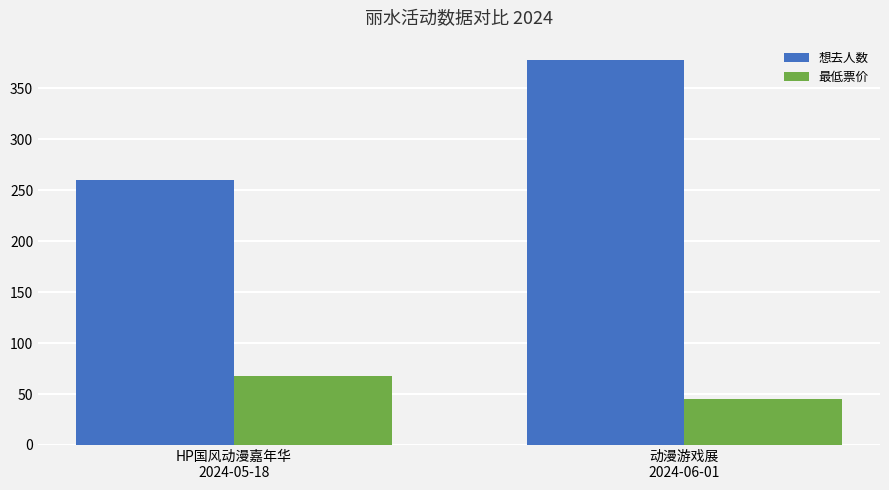

The value of 想去人数 at 动漫游戏展
2024-06-01 is 378. True or false?

True